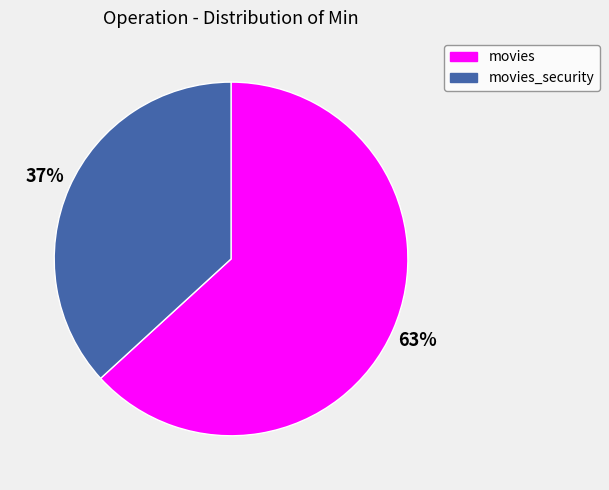

Is there any slice that represents more than half of the pie?

Yes